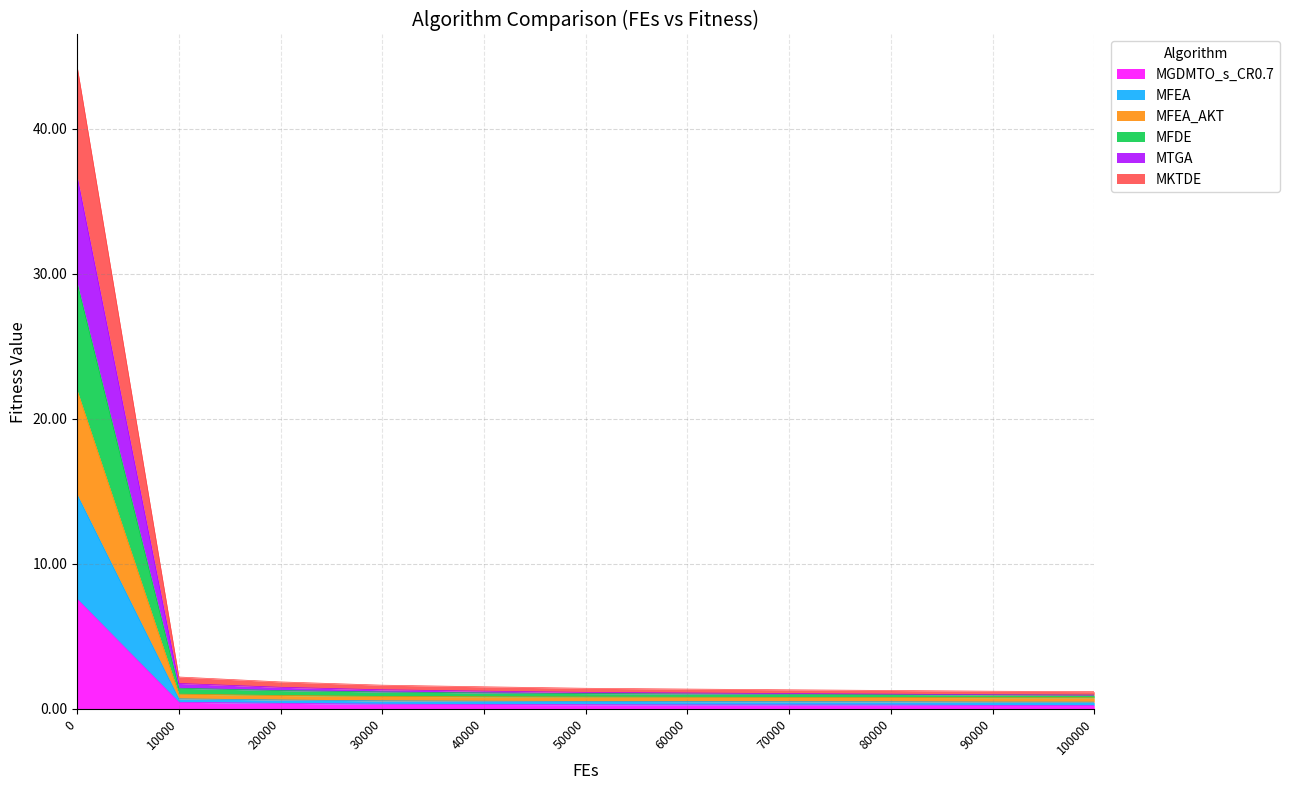

At 10000, list the series in order from smallest to largest.

MGDMTO_s_CR0.7, MFEA_AKT, MFEA, MKTDE, MTGA, MFDE